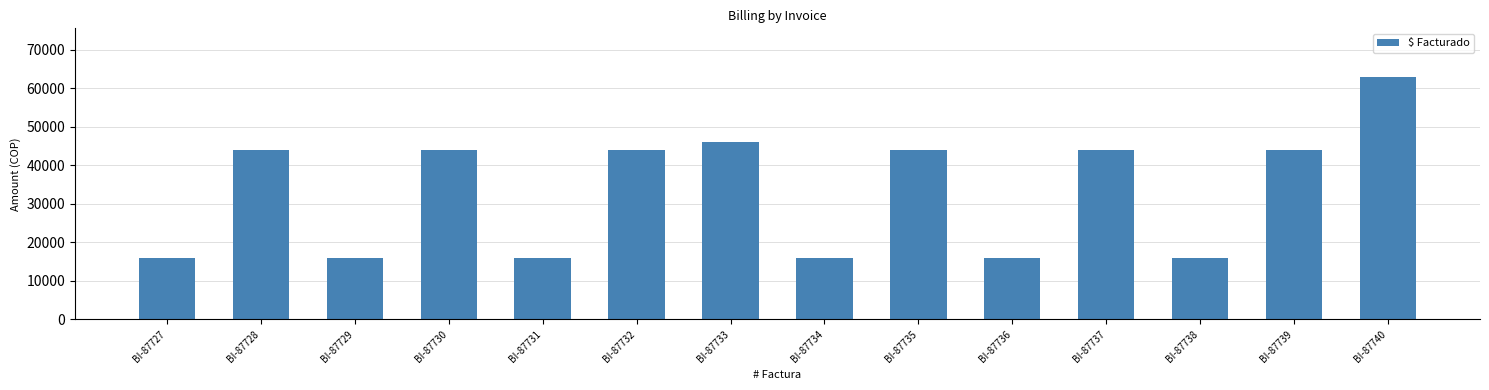

Is it true that the value at BI-87729 is 16000?

True